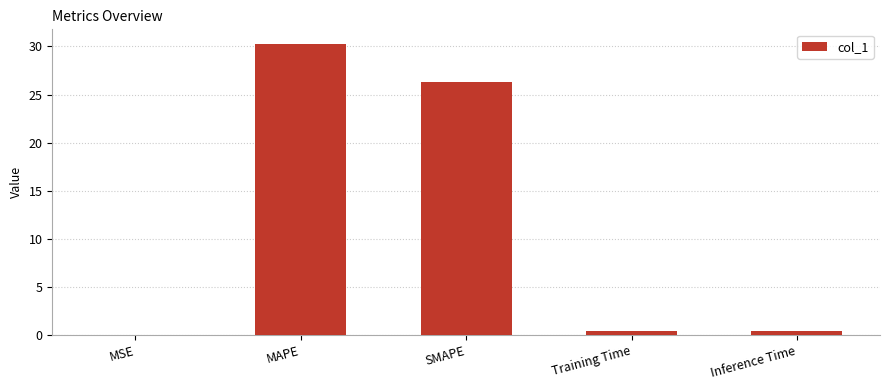

Between MSE and Inference Time, which is larger?

Inference Time